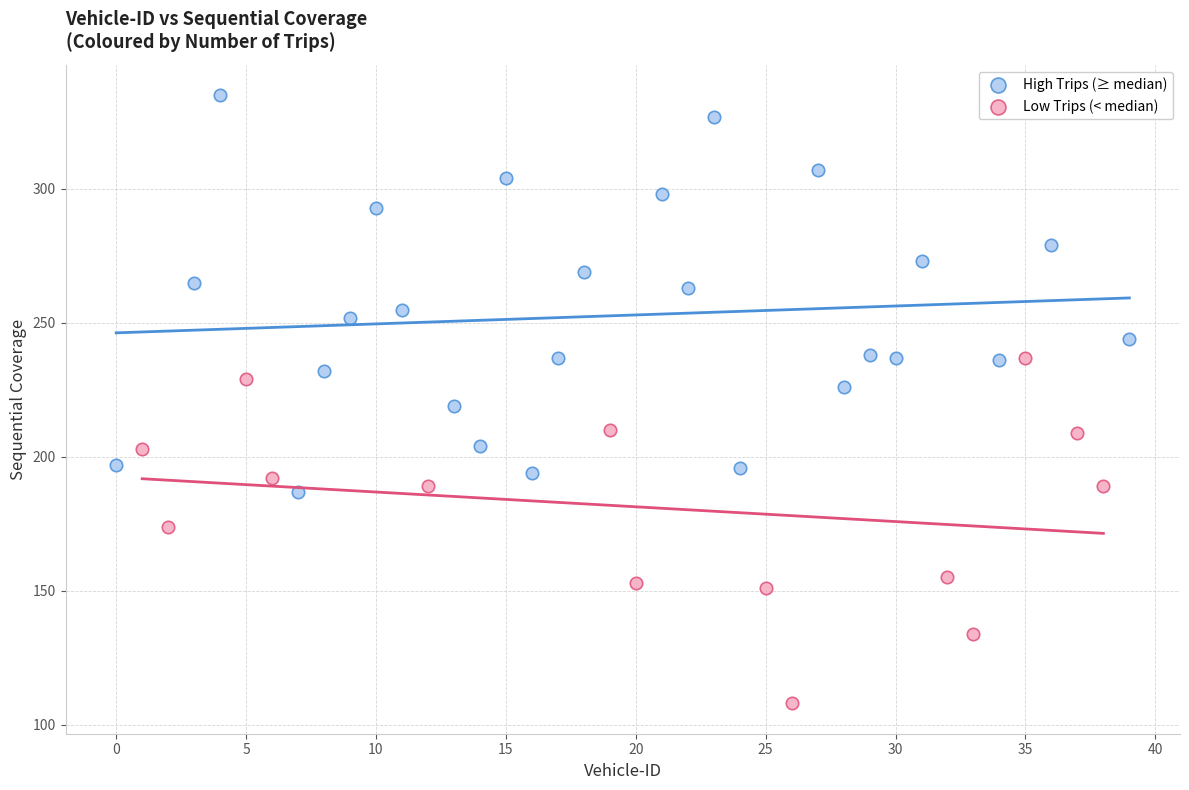

What are all the series names shown in the legend?

High Trips (≥ median), Low Trips (< median)